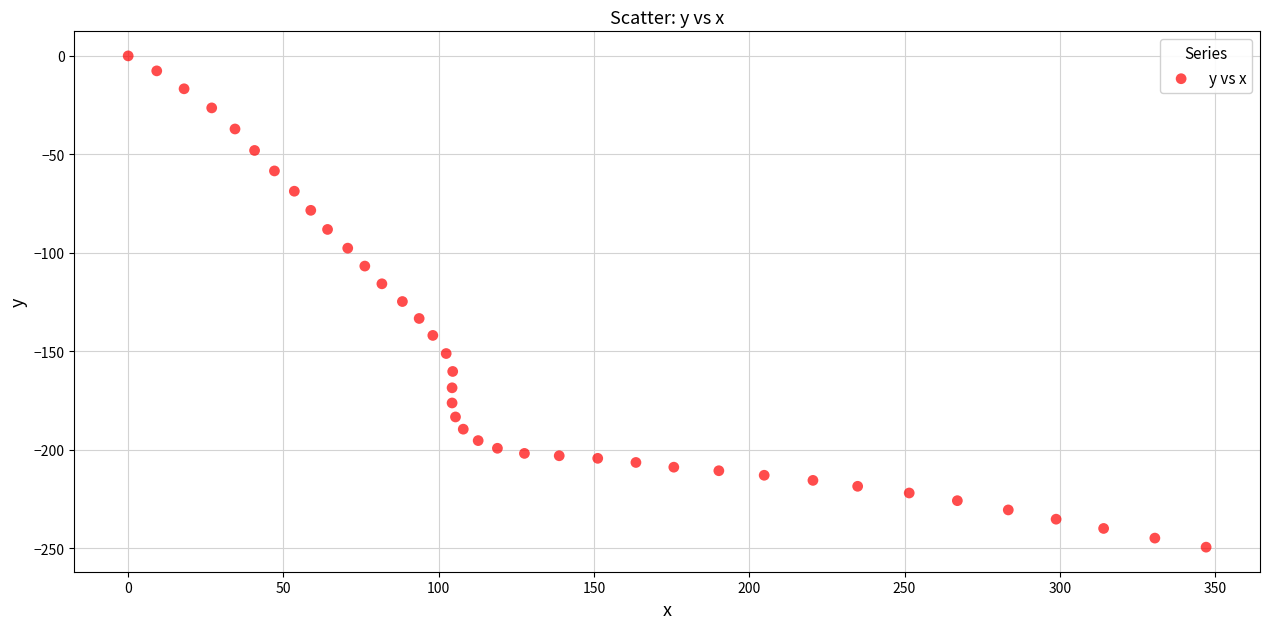

What is the range of Y values (max minus min)?

249.4